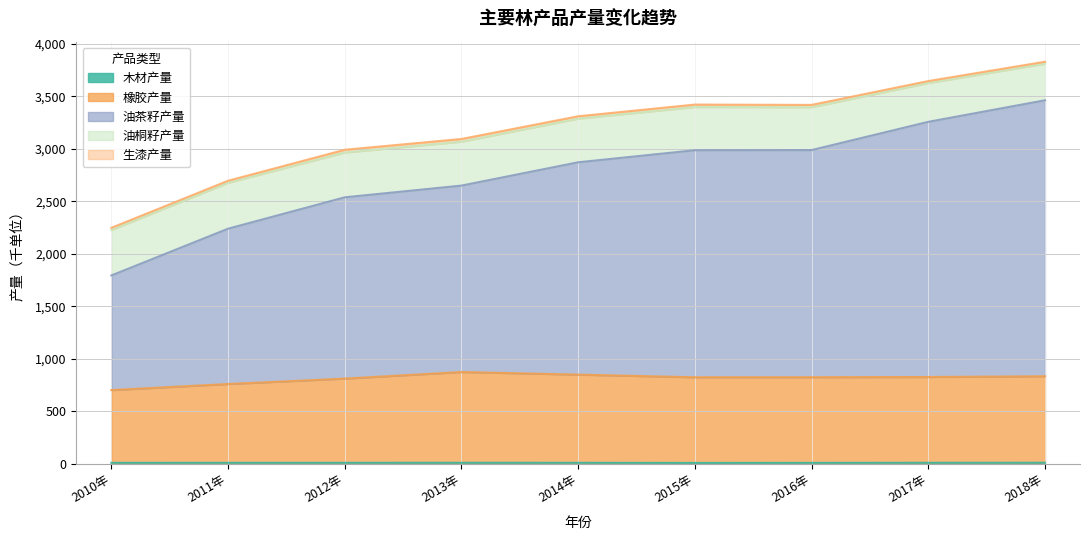

How many lines are shown in the chart?

5